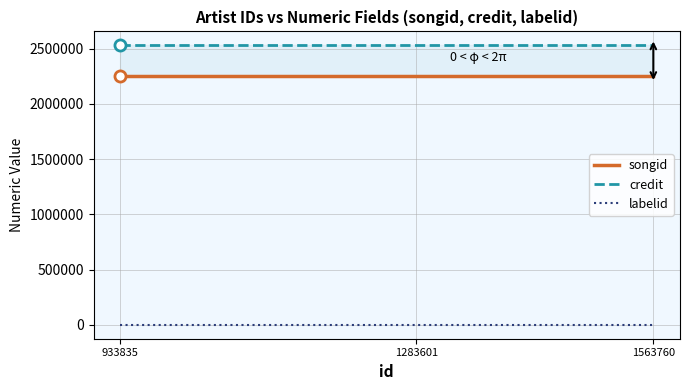

How many distinct data groups are displayed?

3